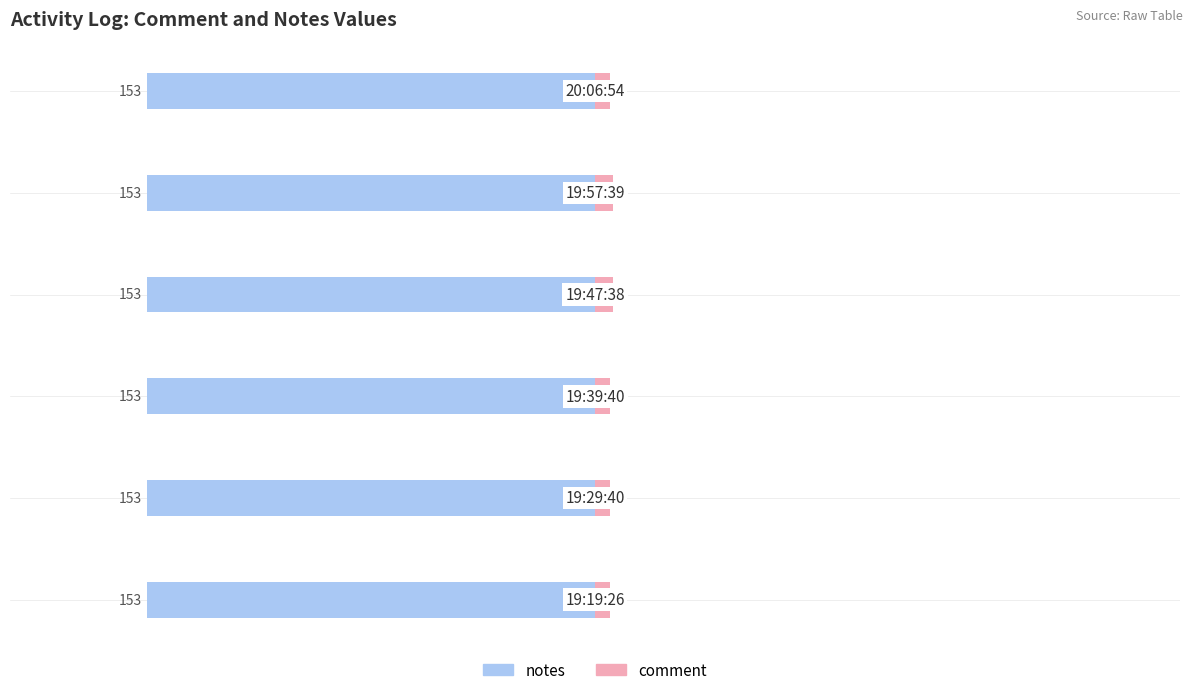

Are the bars horizontal?

Yes